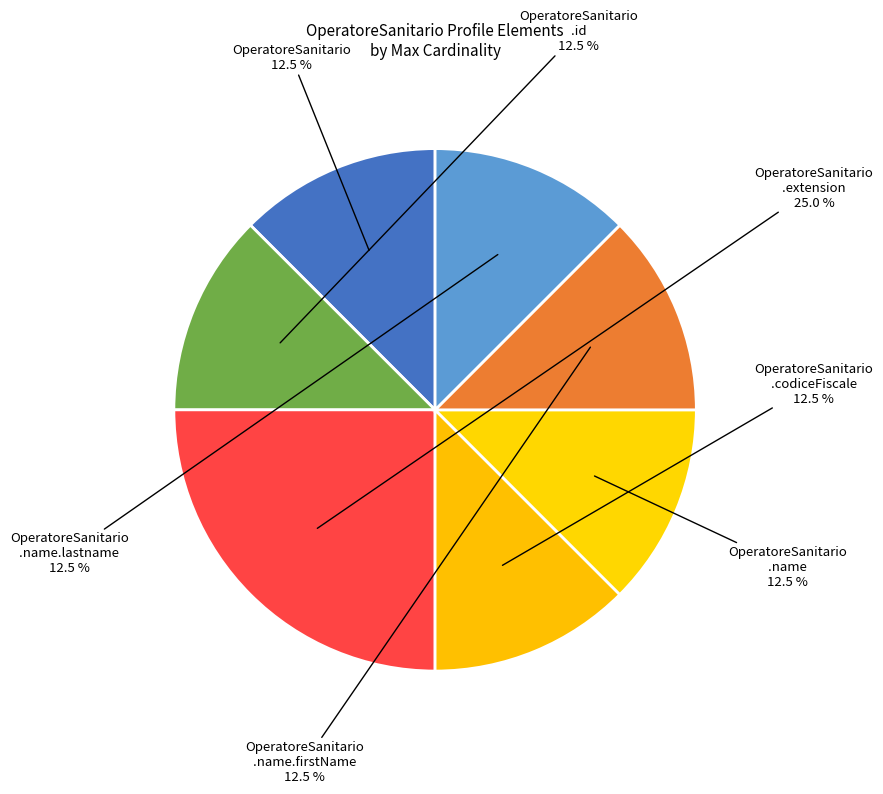

How many slices are in this pie chart?

7